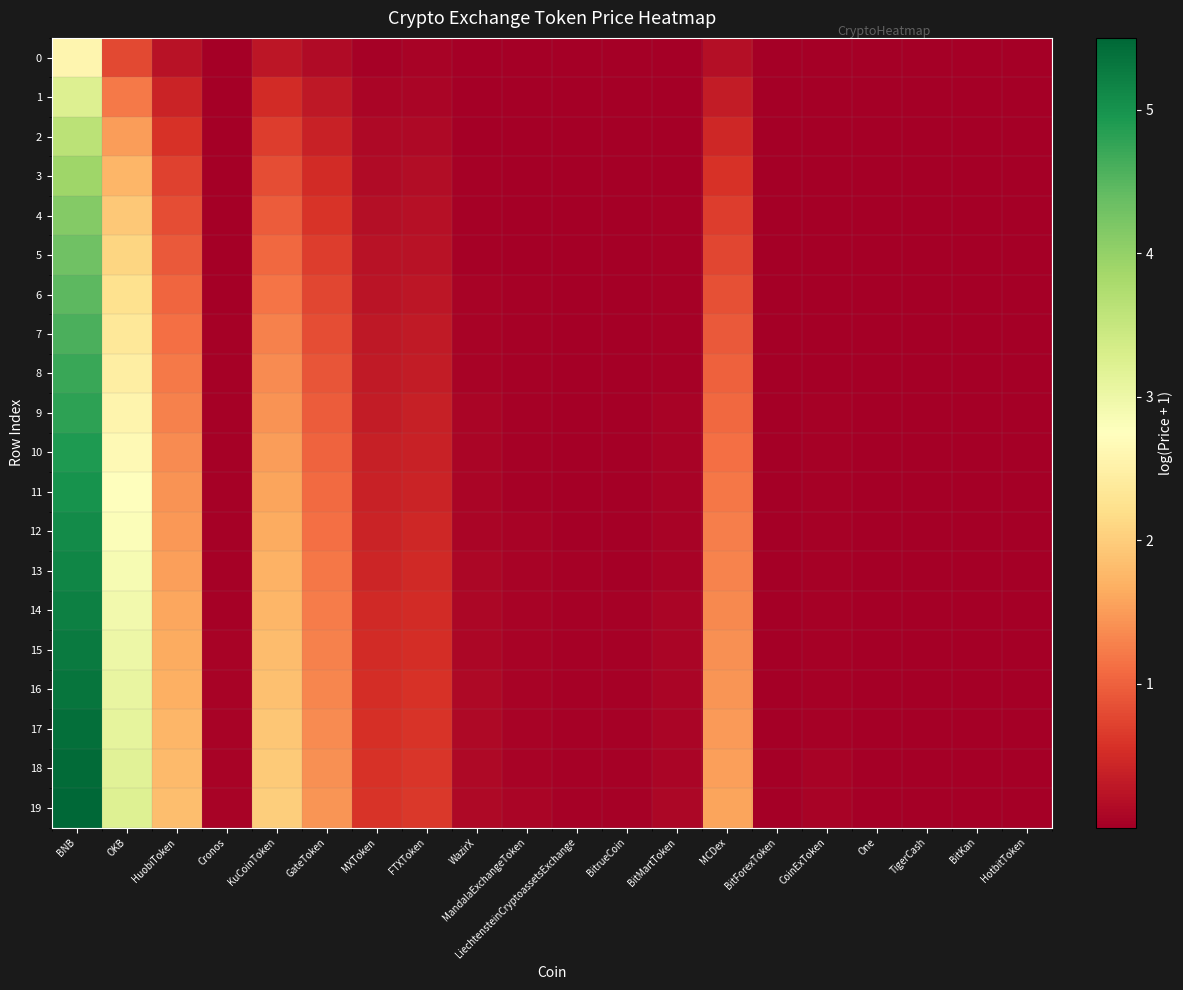

Which series has the largest total across all categories?

19